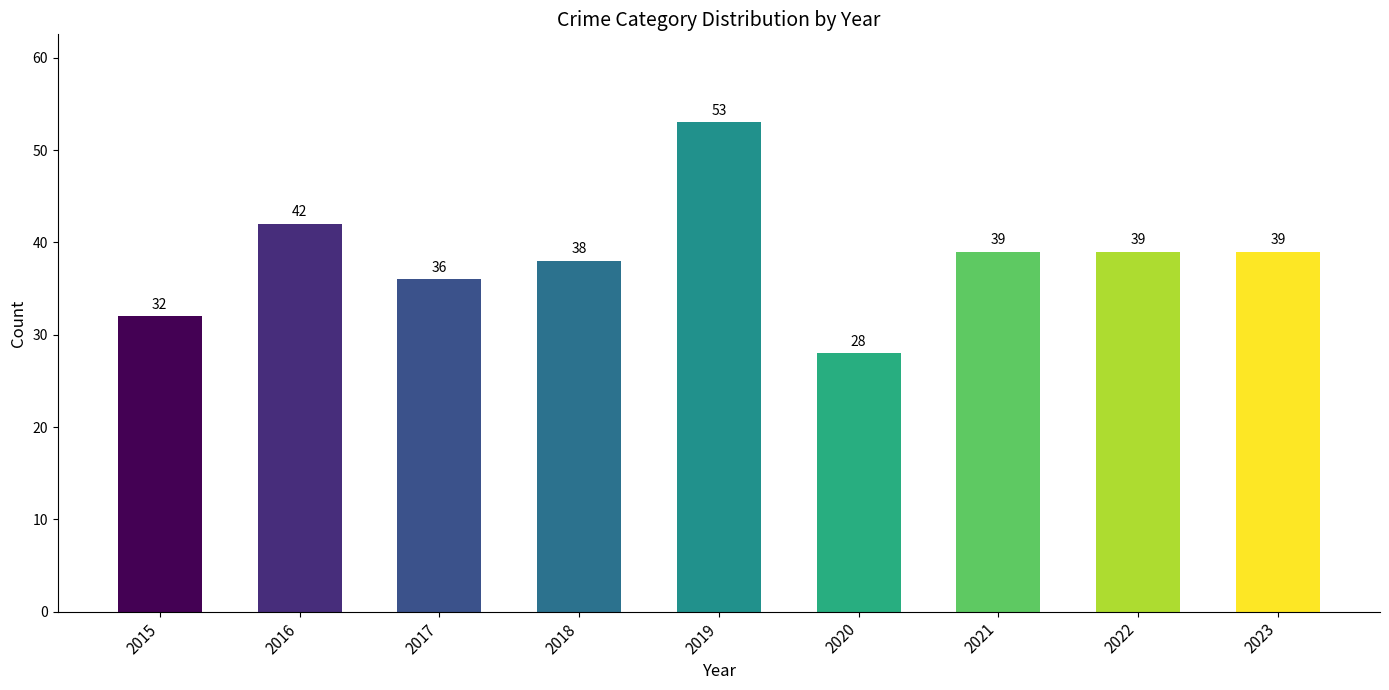

What is the value of the 2nd bar from the left?

42